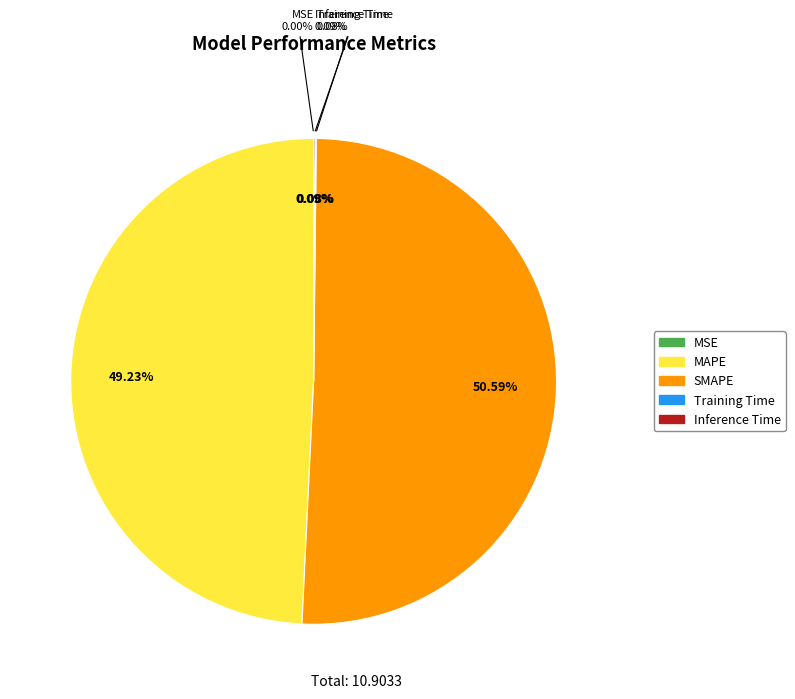

To the nearest percent, what percentage of the pie is MAPE?

49%